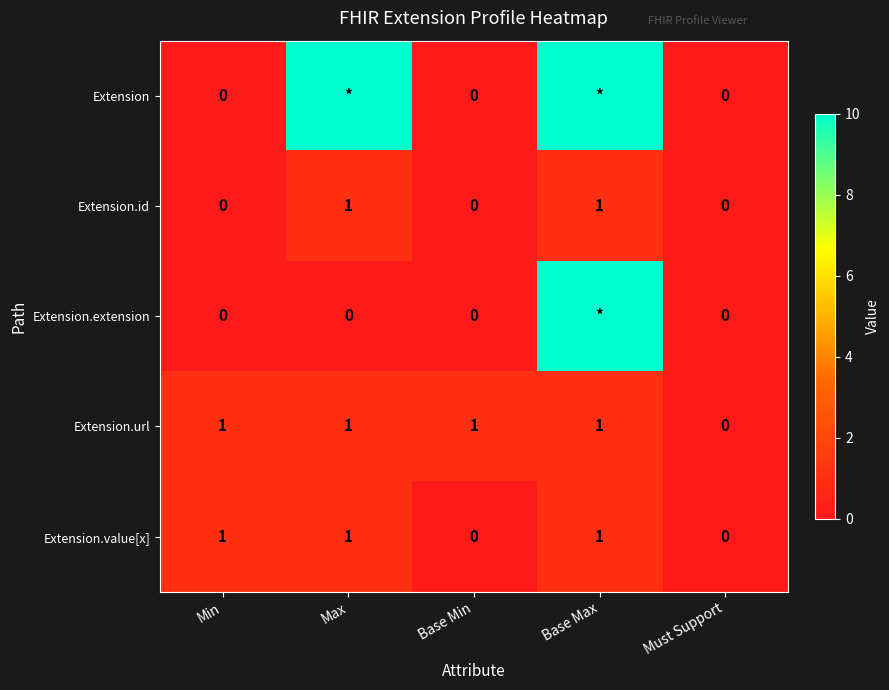

At which label does Extension.url reach its minimum?

Must Support